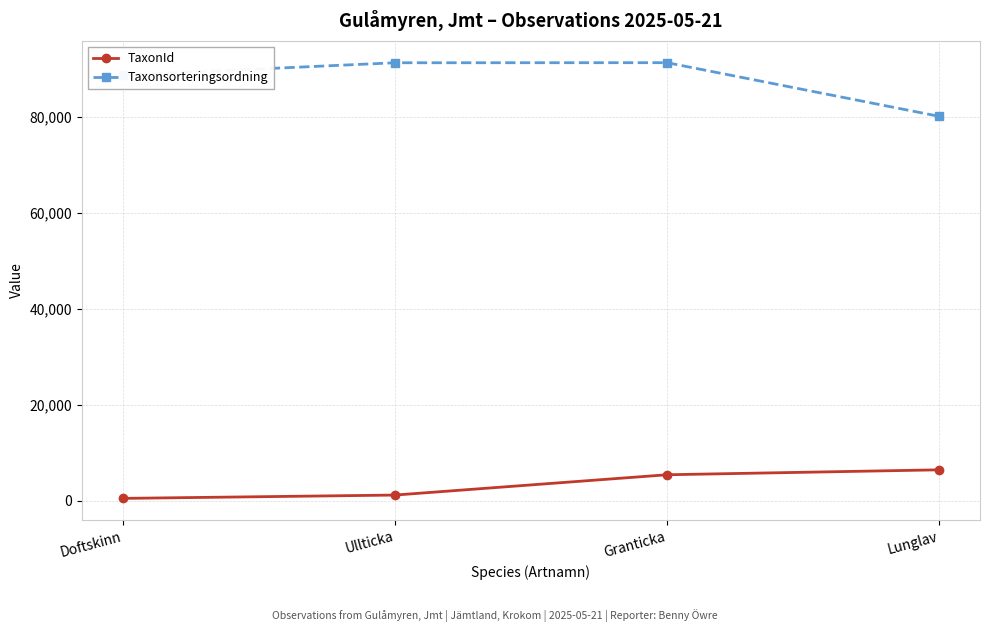

What is the maximum value for TaxonId?

6458